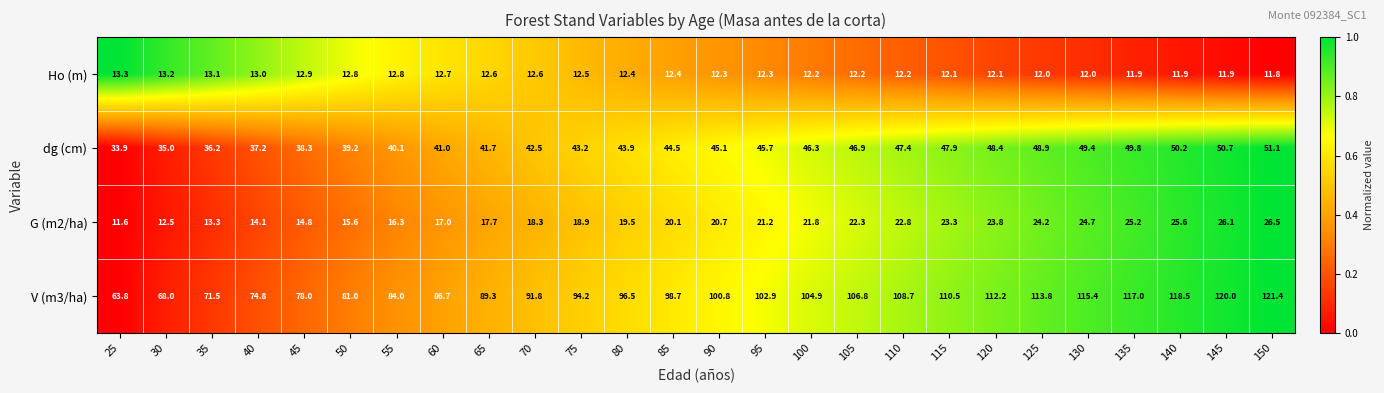

Which series changed the most between 120 and 140?

V (m3/ha)